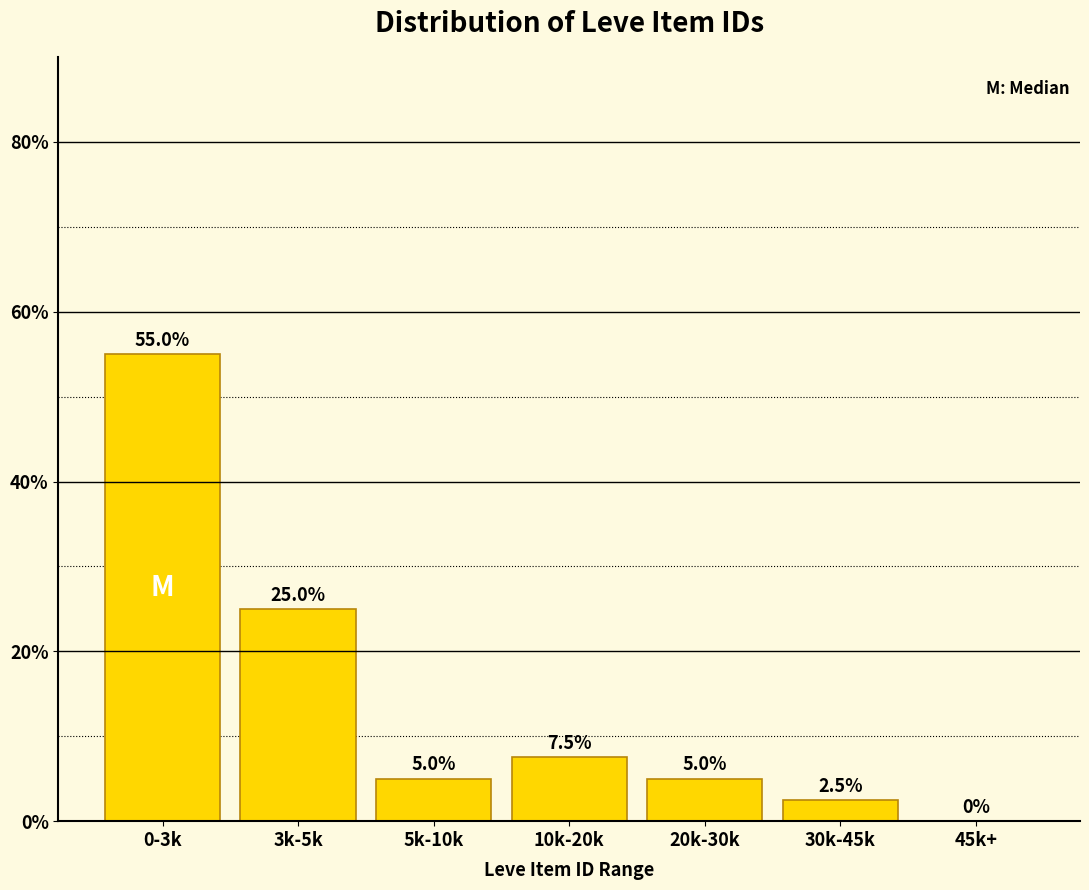

Reading left to right, what are all the values shown in this chart?

0-3k=55.0	3k-5k=25.0	5k-10k=5.0	10k-20k=7.5	20k-30k=5.0	30k-45k=2.5	45k+=0.0